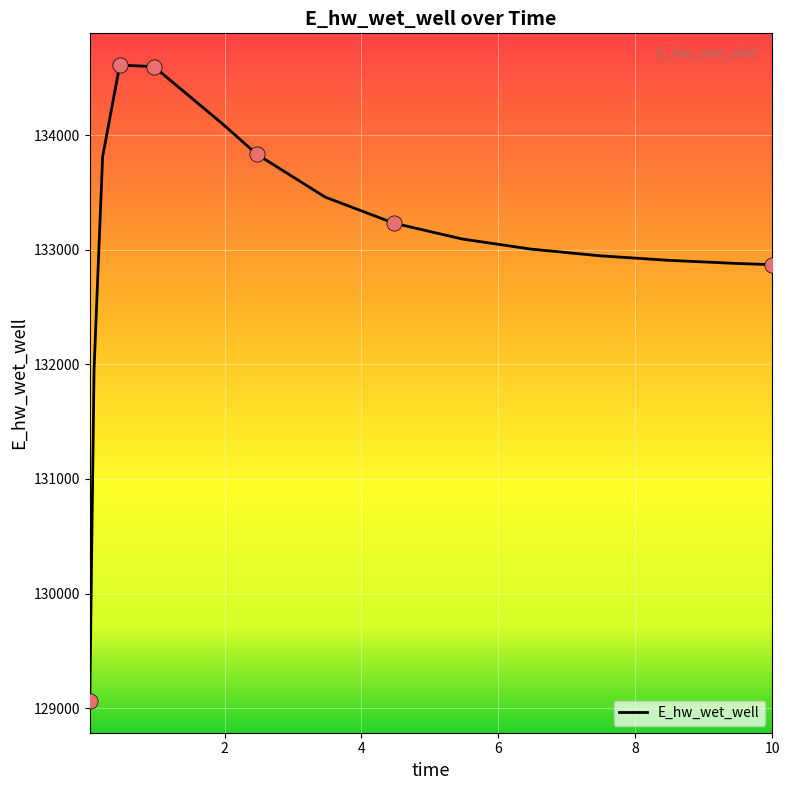

What is the minimum value shown in the chart?

129063.6